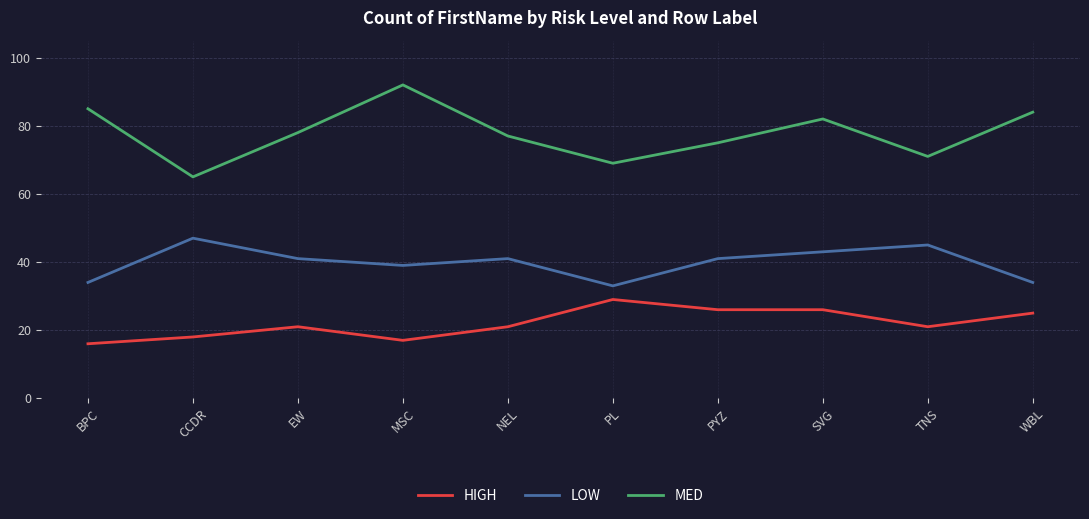

Is the value of MED at TNS greater than the value of LOW at PL?

Yes